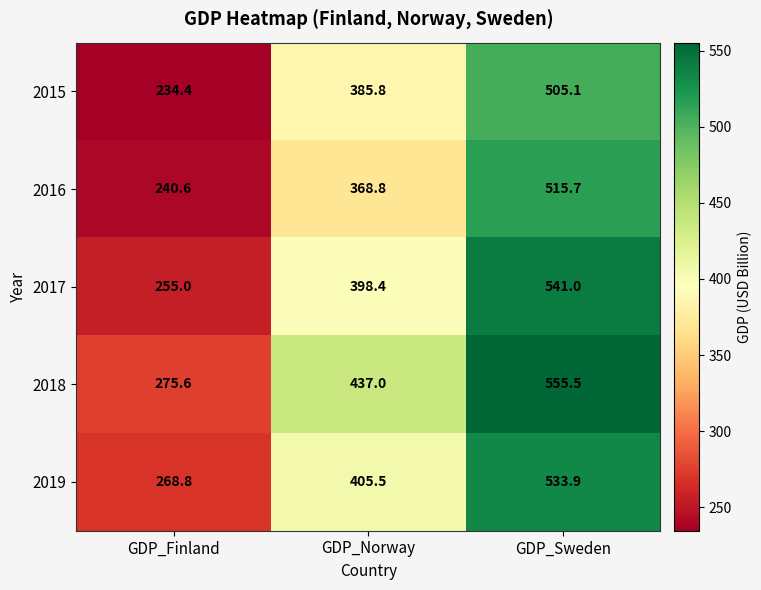

Which label corresponds to the largest value in the chart?

GDP_Sweden